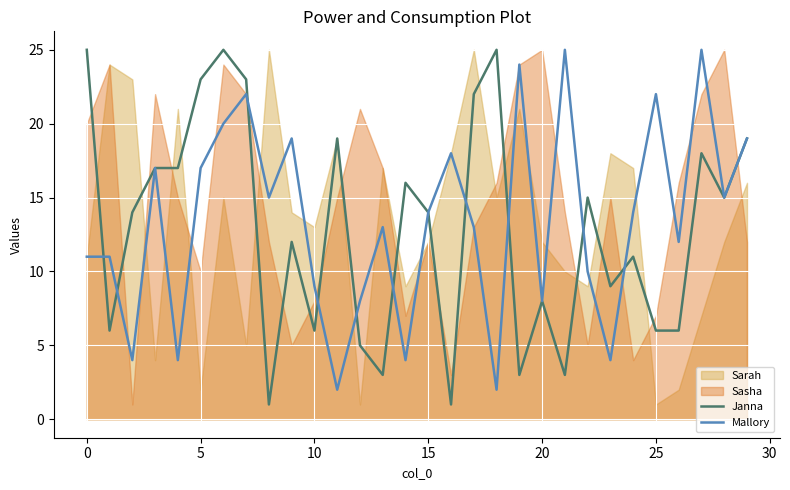

Is the value of Mallory at 9 greater than the value of Janna at 17?

No